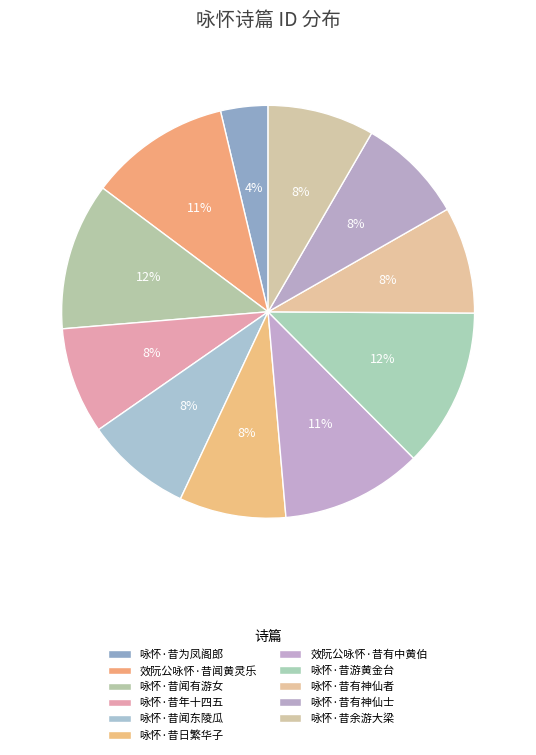

Rank the categories by value from lowest to highest.

咏怀·昔为凤阁郎, 咏怀·昔闻东陵瓜, 咏怀·昔日繁华子, 咏怀·昔年十四五, 咏怀·昔余游大梁, 咏怀·昔有神仙士, 咏怀·昔有神仙者, 效阮公咏怀·昔有中黄伯, 效阮公咏怀·昔闻黄灵乐, 咏怀·昔闻有游女, 咏怀·昔游黄金台